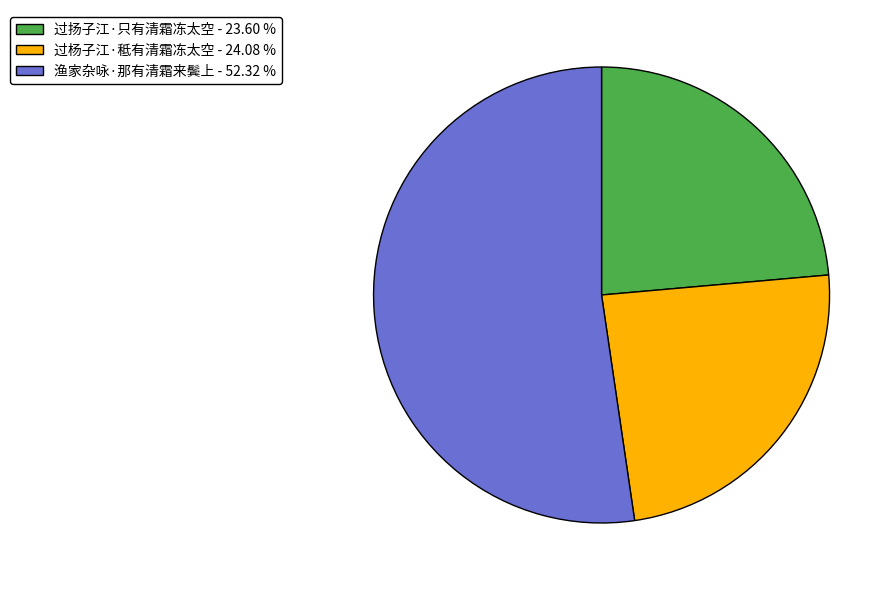

Is 渔家杂咏·那有清霜来鬓上 the majority of the pie?

Yes